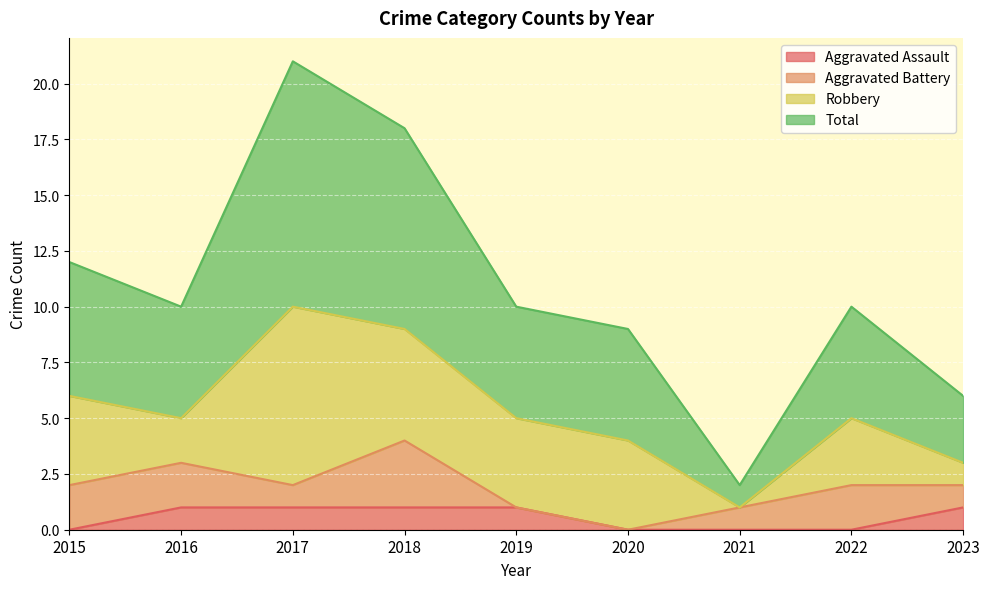

What are all the series names shown in the legend?

Aggravated Assault, Aggravated Battery, Robbery, Total